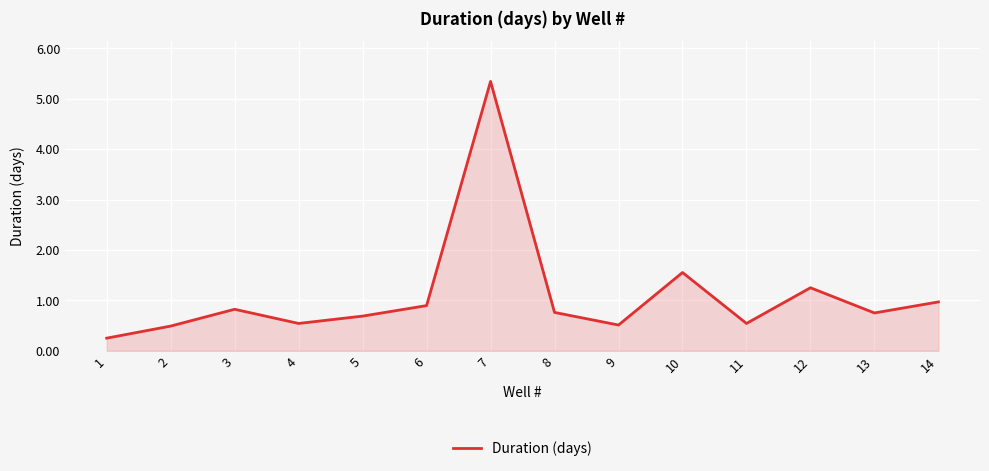

Where is the data nearest to the value 2?

10